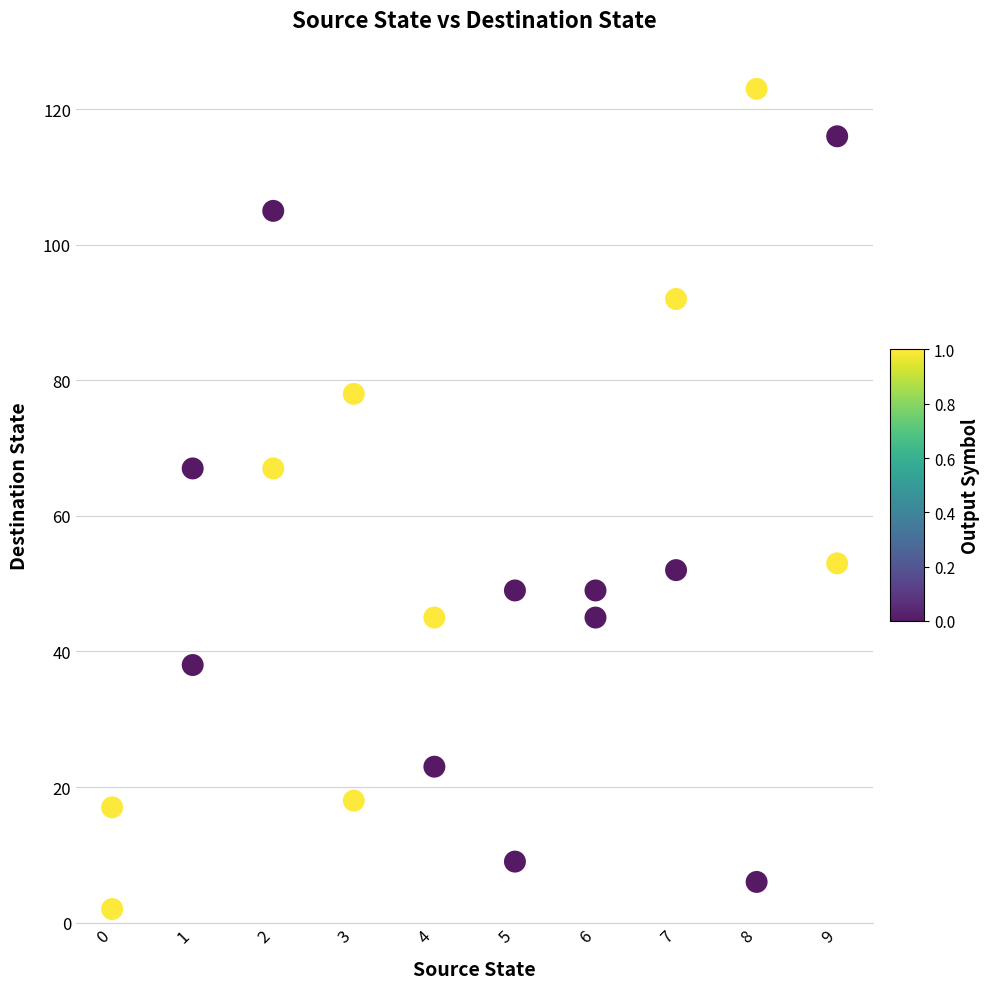

List the coordinates of all points as (X, Y) pairs, reading left to right.

(0, 2)  (0, 17)  (1, 38)  (1, 67)  (2, 67)  (2, 105)  (3, 78)  (3, 18)  (4, 45)  (4, 23)  (5, 9)  (5, 49)  (6, 49)  (6, 45)  (7, 92)  (7, 52)  (8, 6)  (8, 123)  (9, 116)  (9, 53)